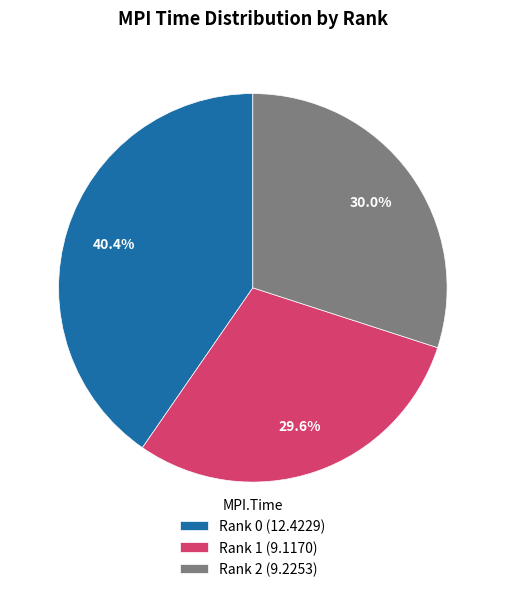

Which has a higher value, Rank 2 or Rank 0?

Rank 0